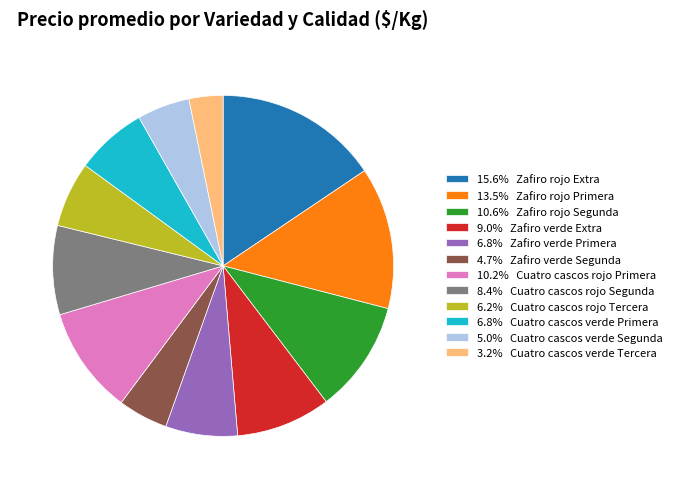

Is 15.6% Zafiro rojo Extra the majority of the pie?

No